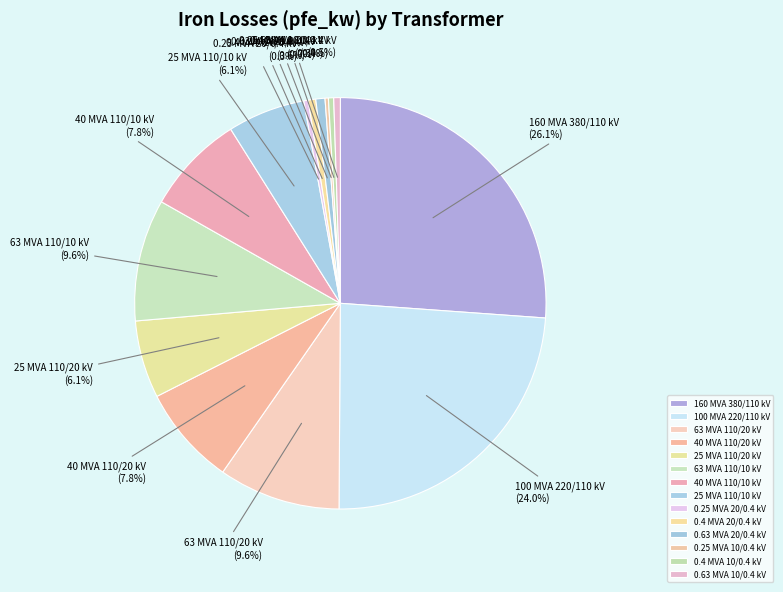

Is there a majority slice in this chart?

No